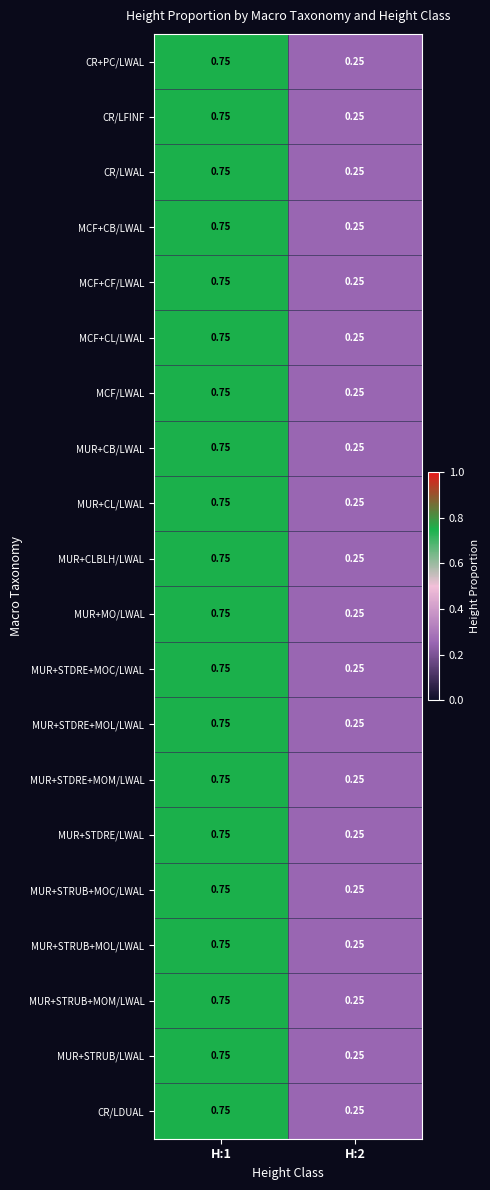

How many data points does each series have?

2